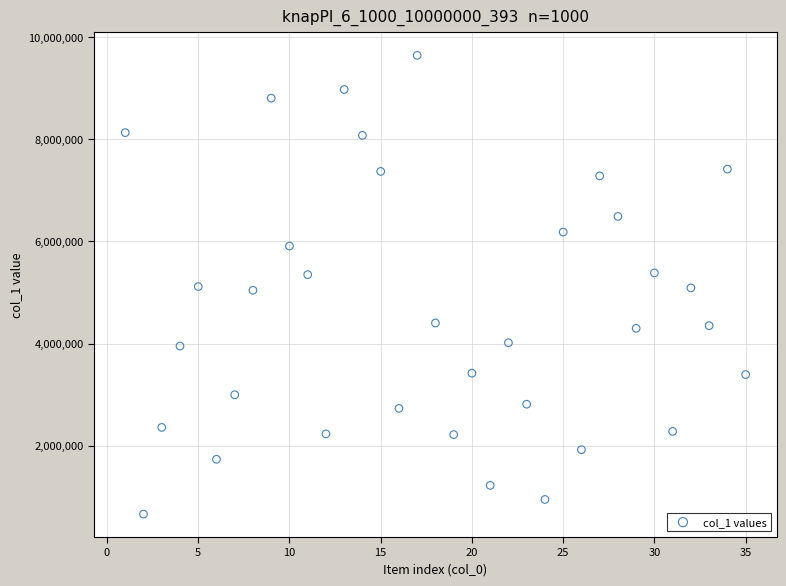

What is the range of X values (max minus min)?

34